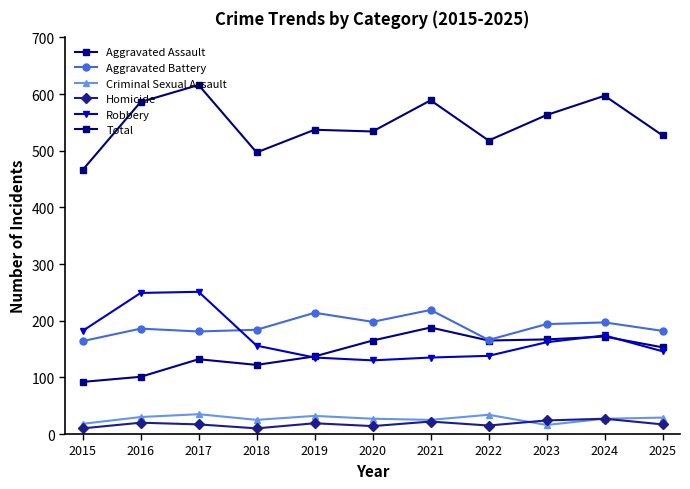

What are all the series names shown in the legend?

Aggravated Assault, Aggravated Battery, Criminal Sexual Assault, Homicide, Robbery, Total